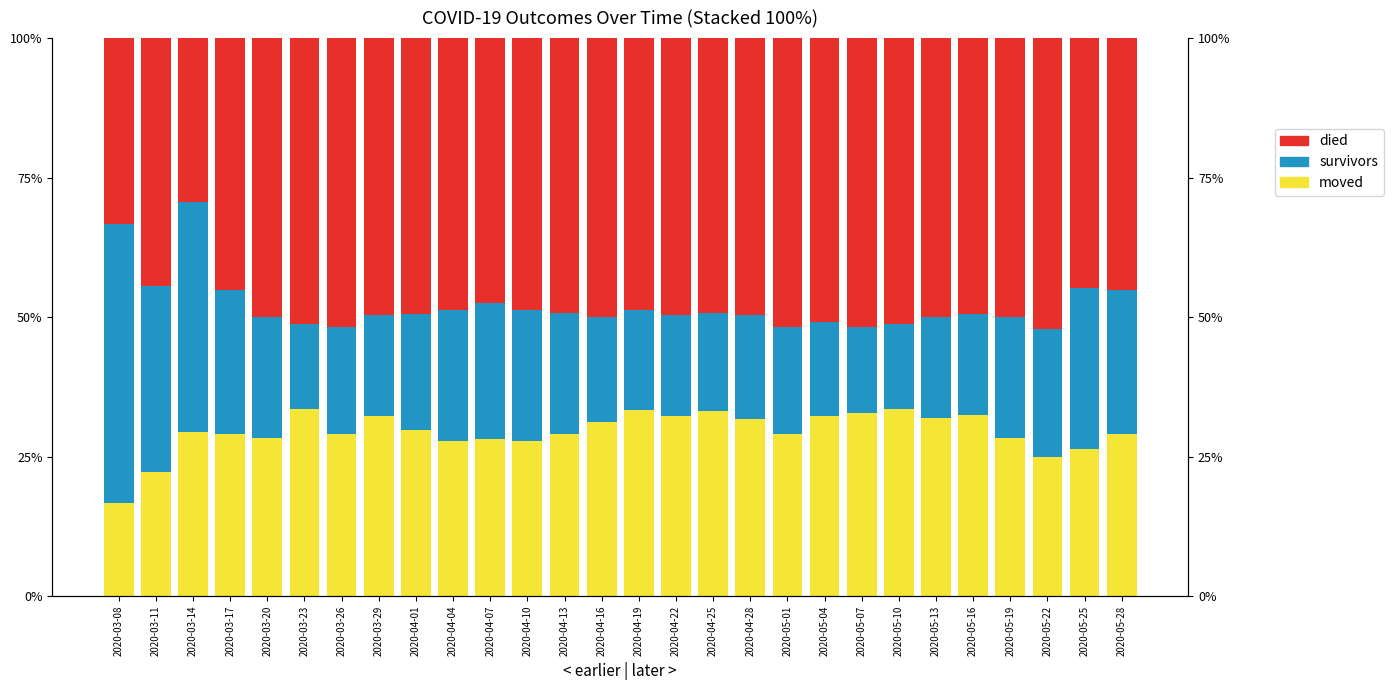

At which label is survivors closest to 32?

2020-03-11